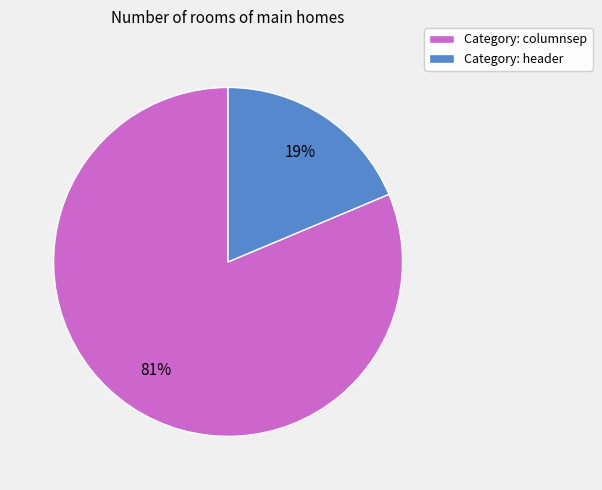

How many slices are in this pie chart?

2